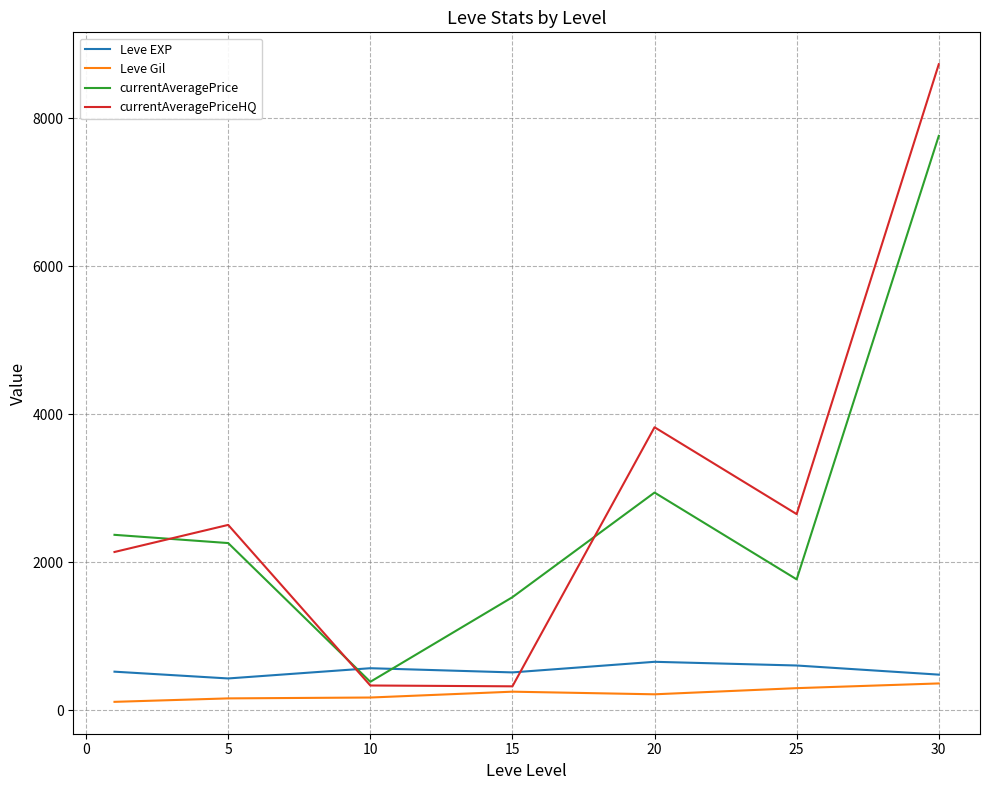

List the series in order of their peak value, lowest first.

Leve Gil, Leve EXP, currentAveragePrice, currentAveragePriceHQ